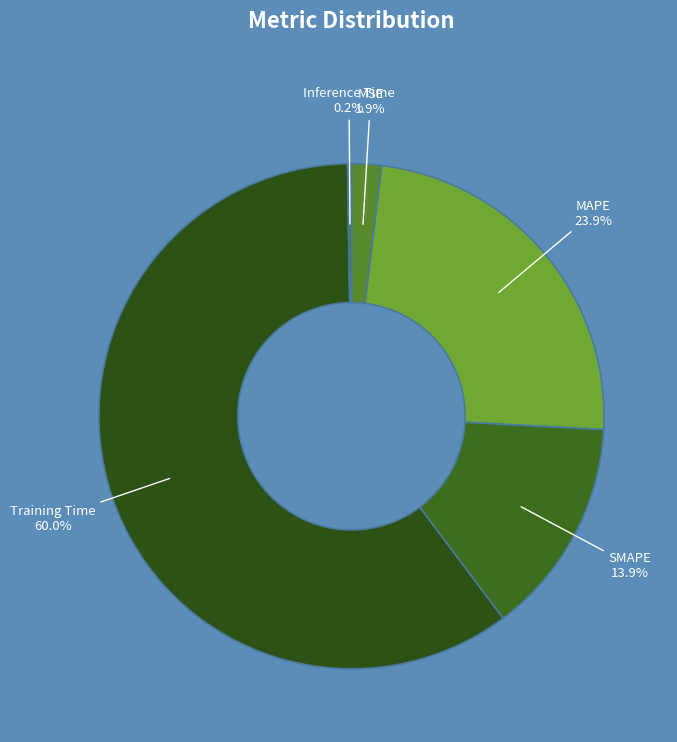

To the nearest percent, what is the combined percentage of MSE and SMAPE?

16%